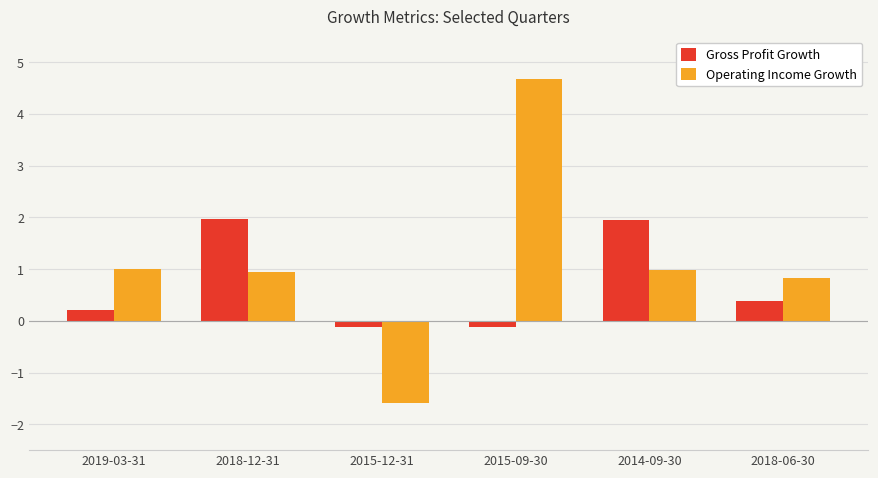

What is the difference between the maximum and minimum values in the Gross Profit Growth series?

2.1